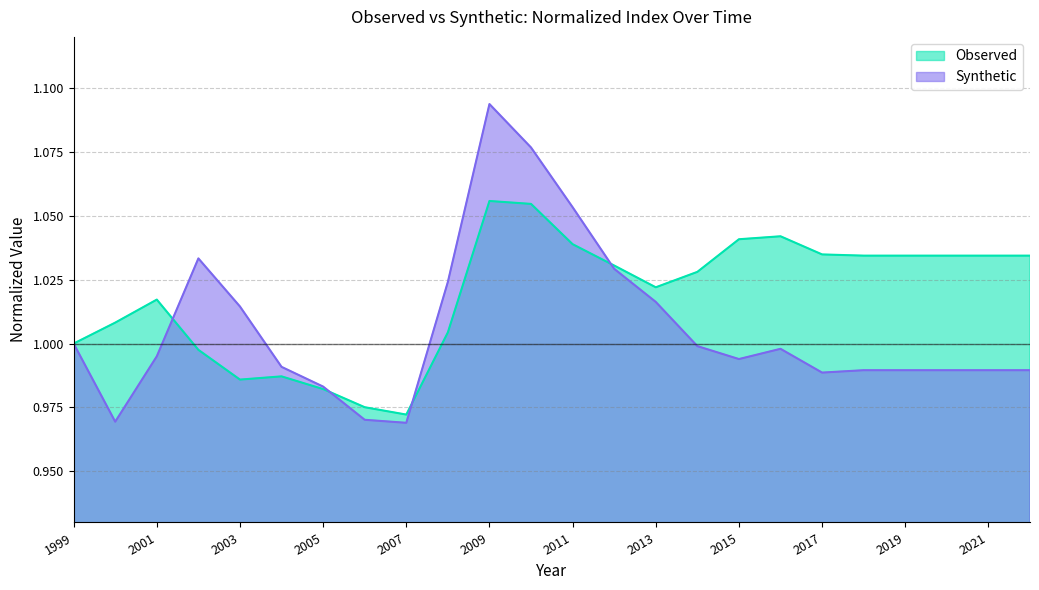

What is the difference between the maximum and minimum values in the Synthetic series?

0.1